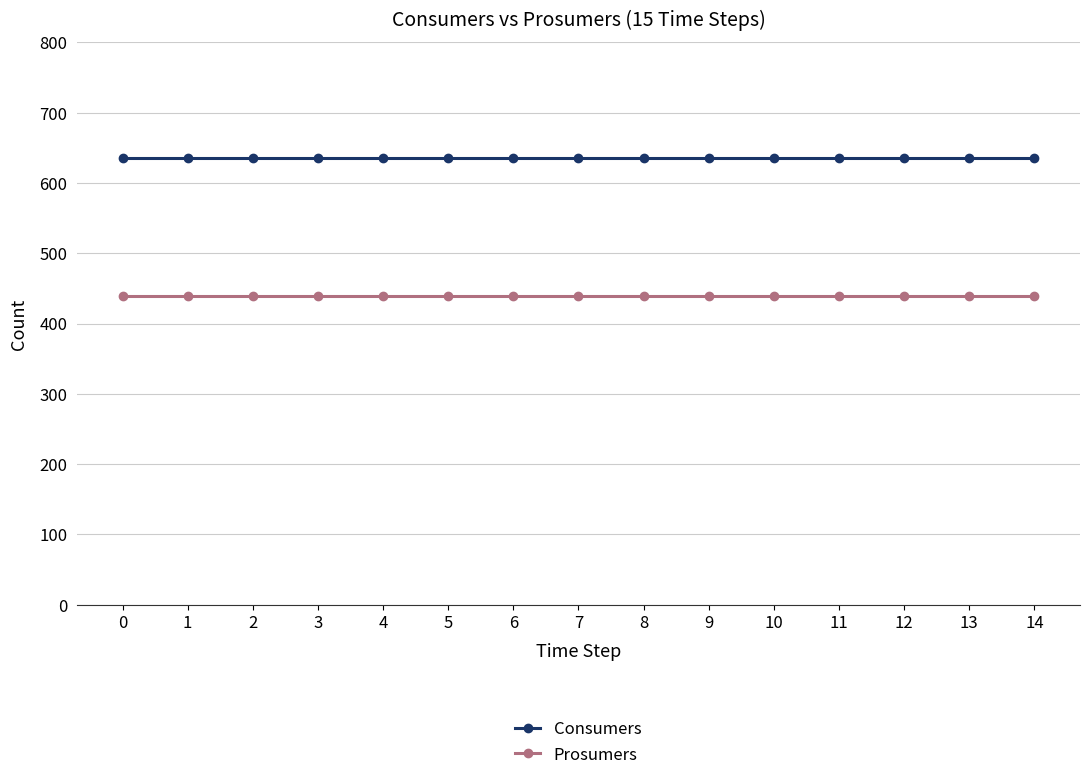

True or false: Prosumers and Consumers intersect in this chart.

False